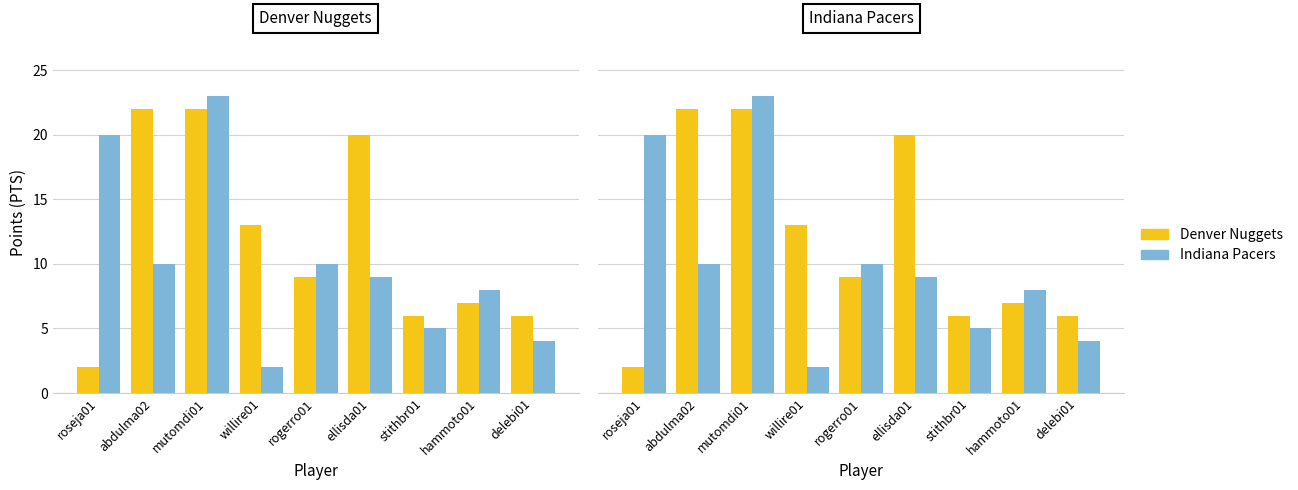

What is the label of the 2nd bar from the right?

hammoto01